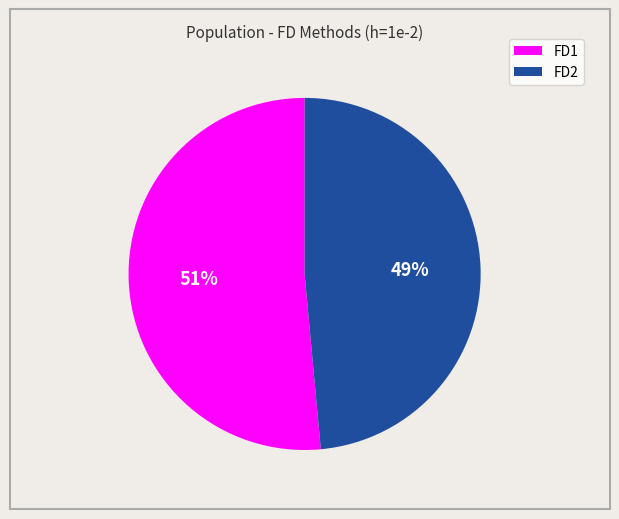

True or false: FD1 accounts for 38% of the total.

False